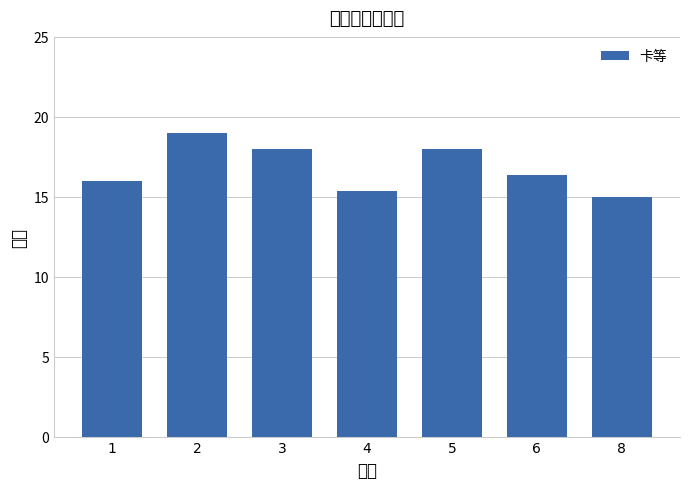

How many bars are there in total?

7